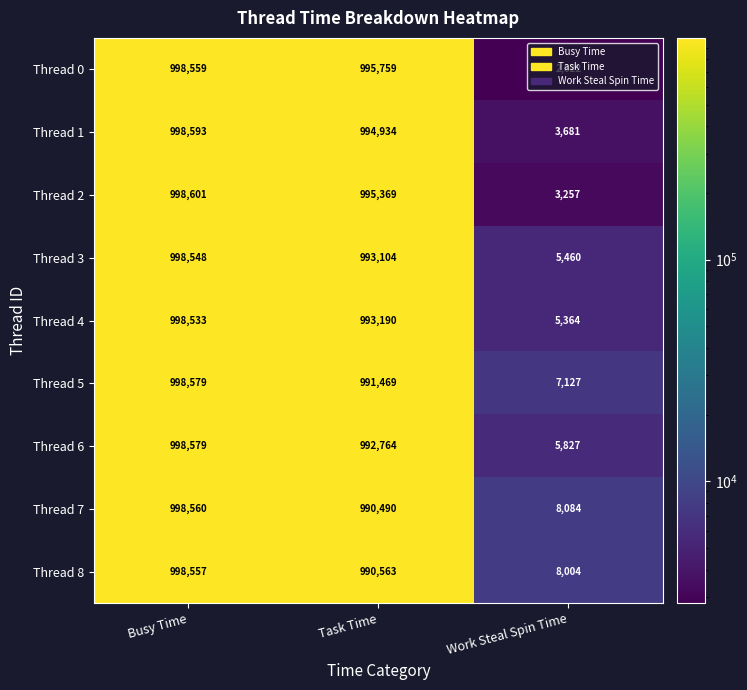

The Thread 2 series shows 998601 at Busy Time. True or false?

True